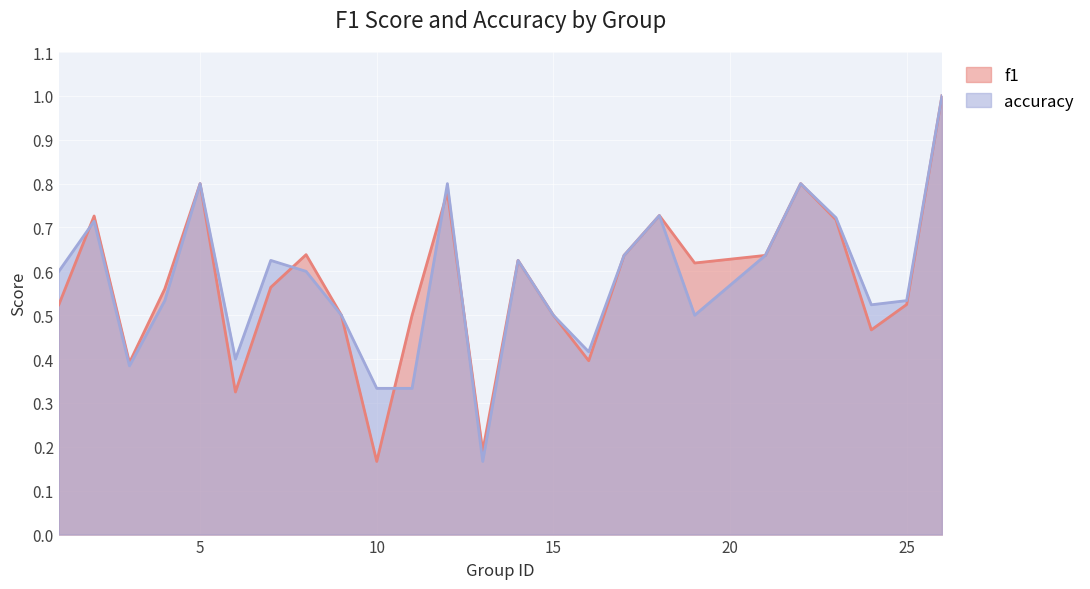

True or false: accuracy has more than 1 interior local peaks.

True